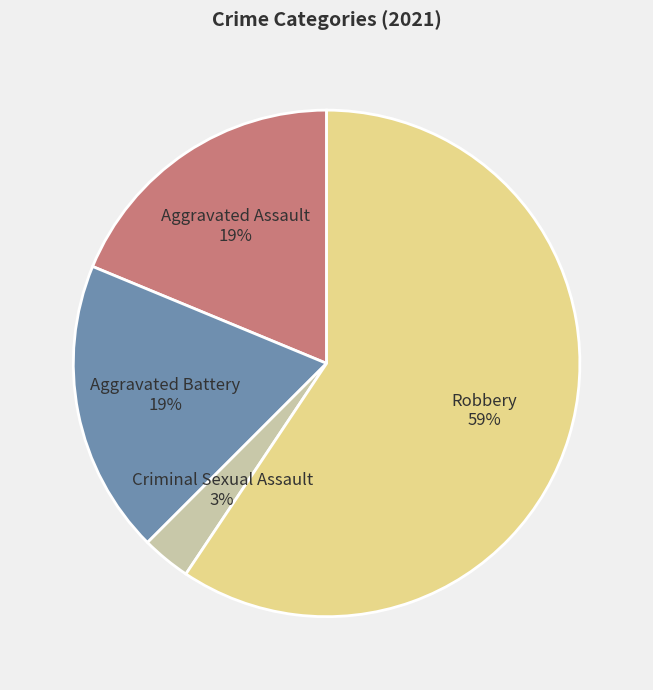

How many segments does this pie chart have?

4